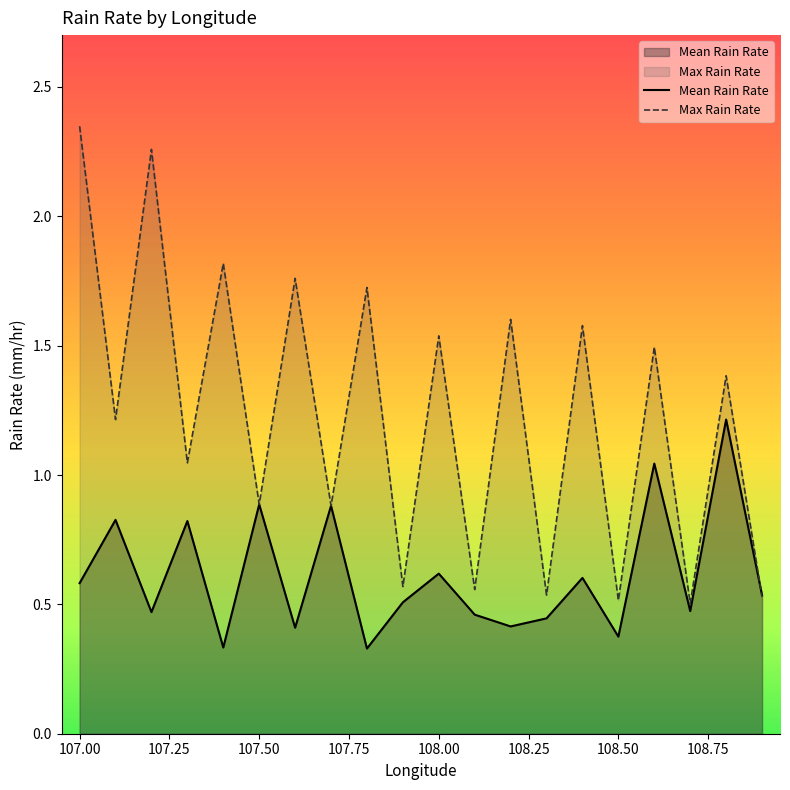

How many interior local peaks does the Max Rain Rate series have?

9